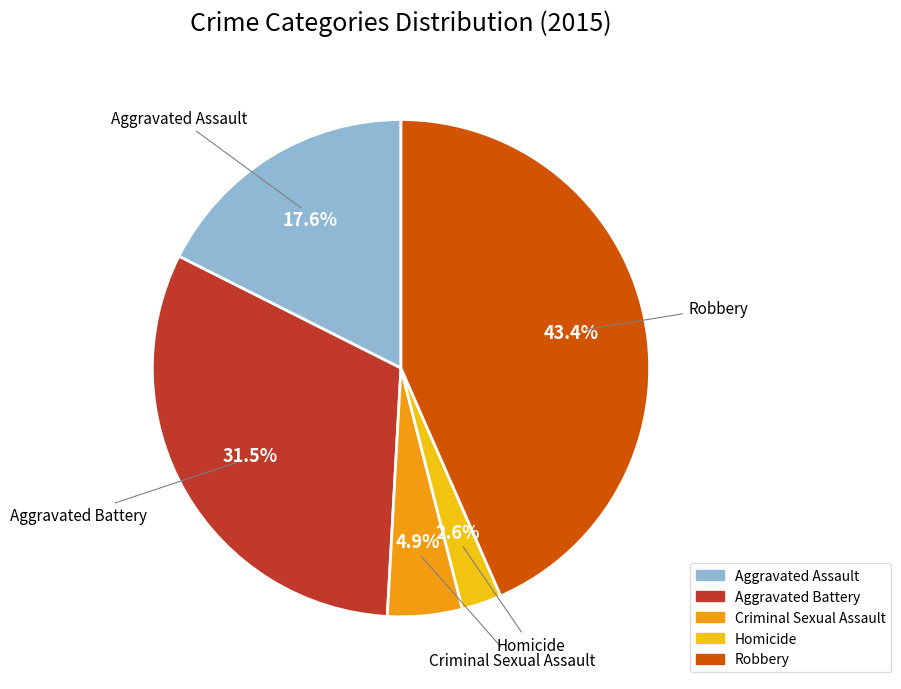

True or false: Robbery accounts for 56% of the total.

False